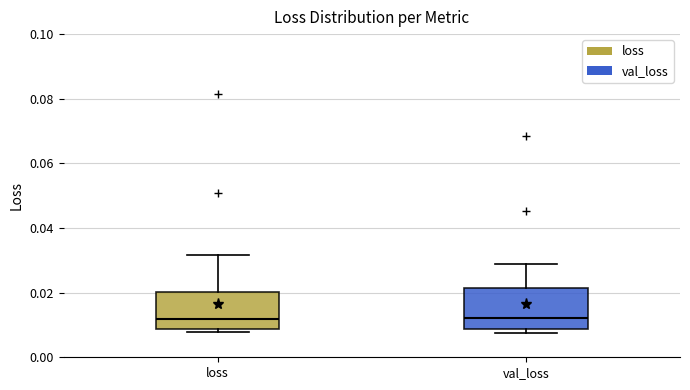

Where does the upper whisker of the box for loss end on the y-axis? The values are not printed on the chart, so give them approximately, as read against the axis.

0.032